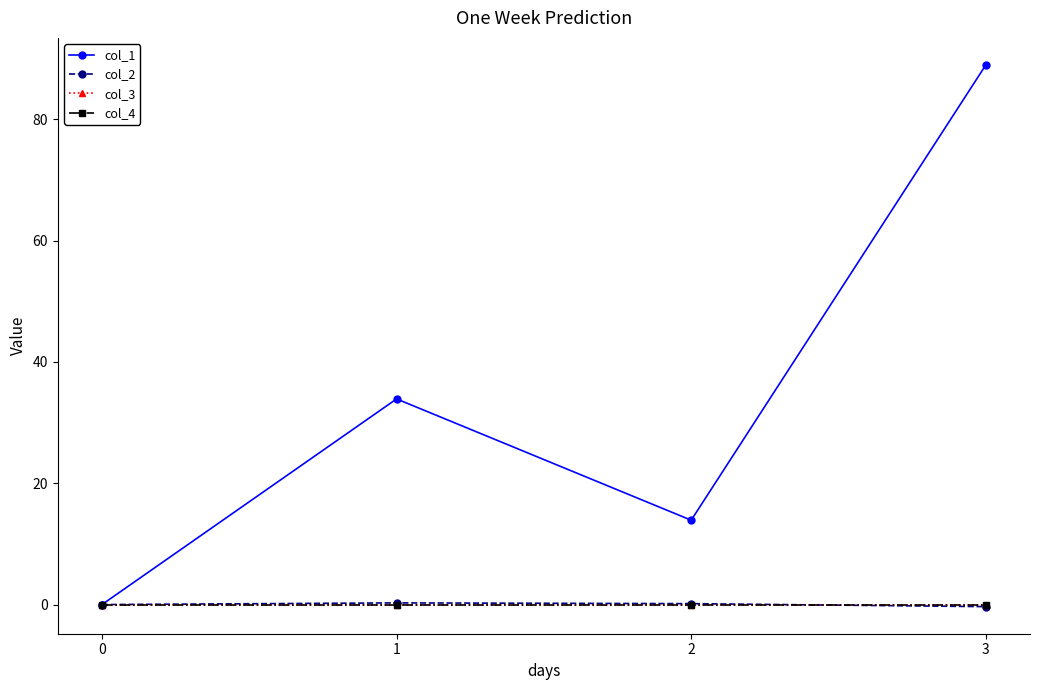

Does the chart have visible grid lines?

No